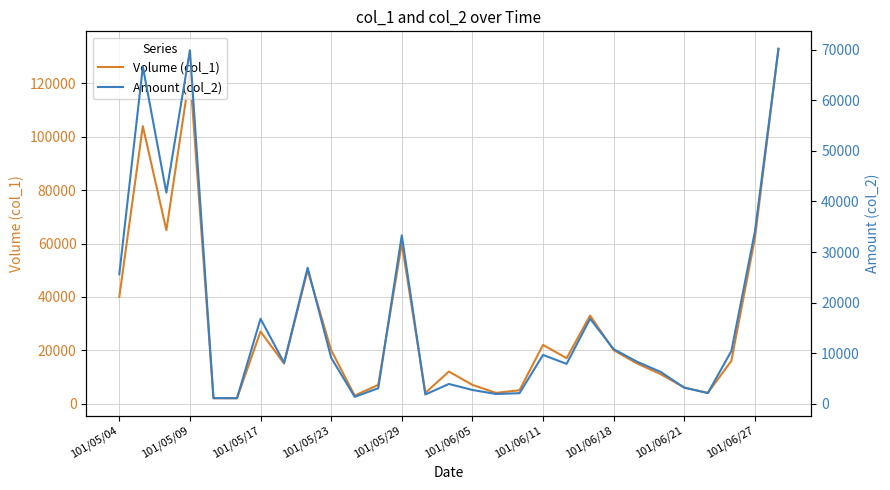

The Amount (col_2) series shows 5639 at 14. True or false?

False